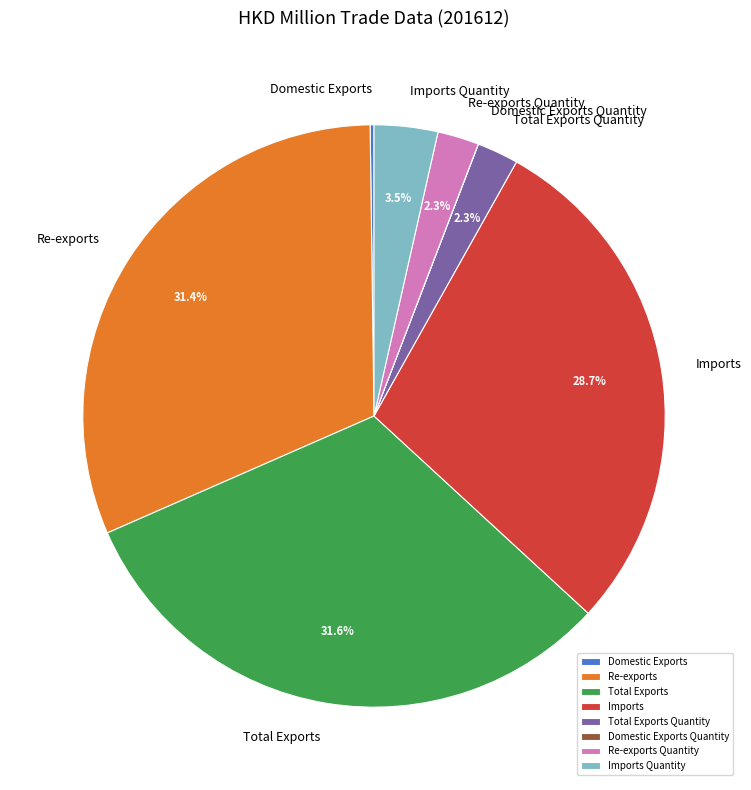

Is there any slice that represents more than half of the pie?

No